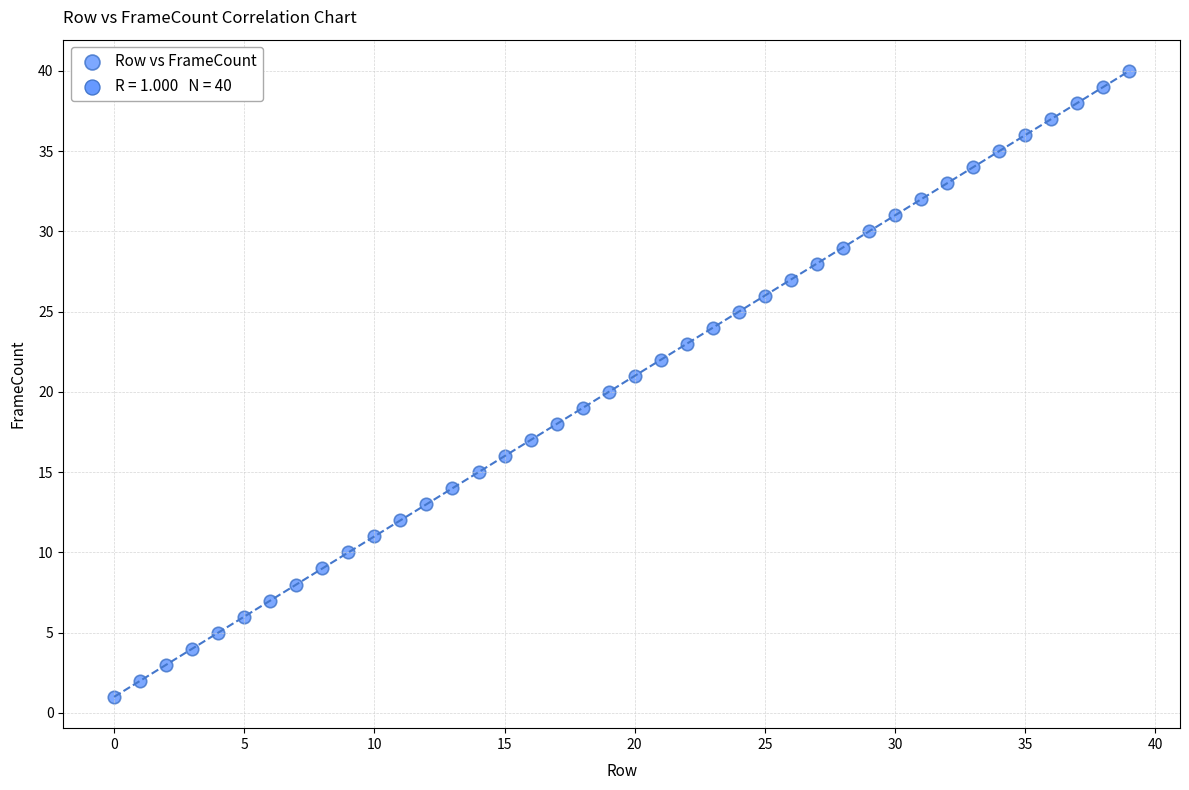

What is the range of Y values (max minus min)?

39